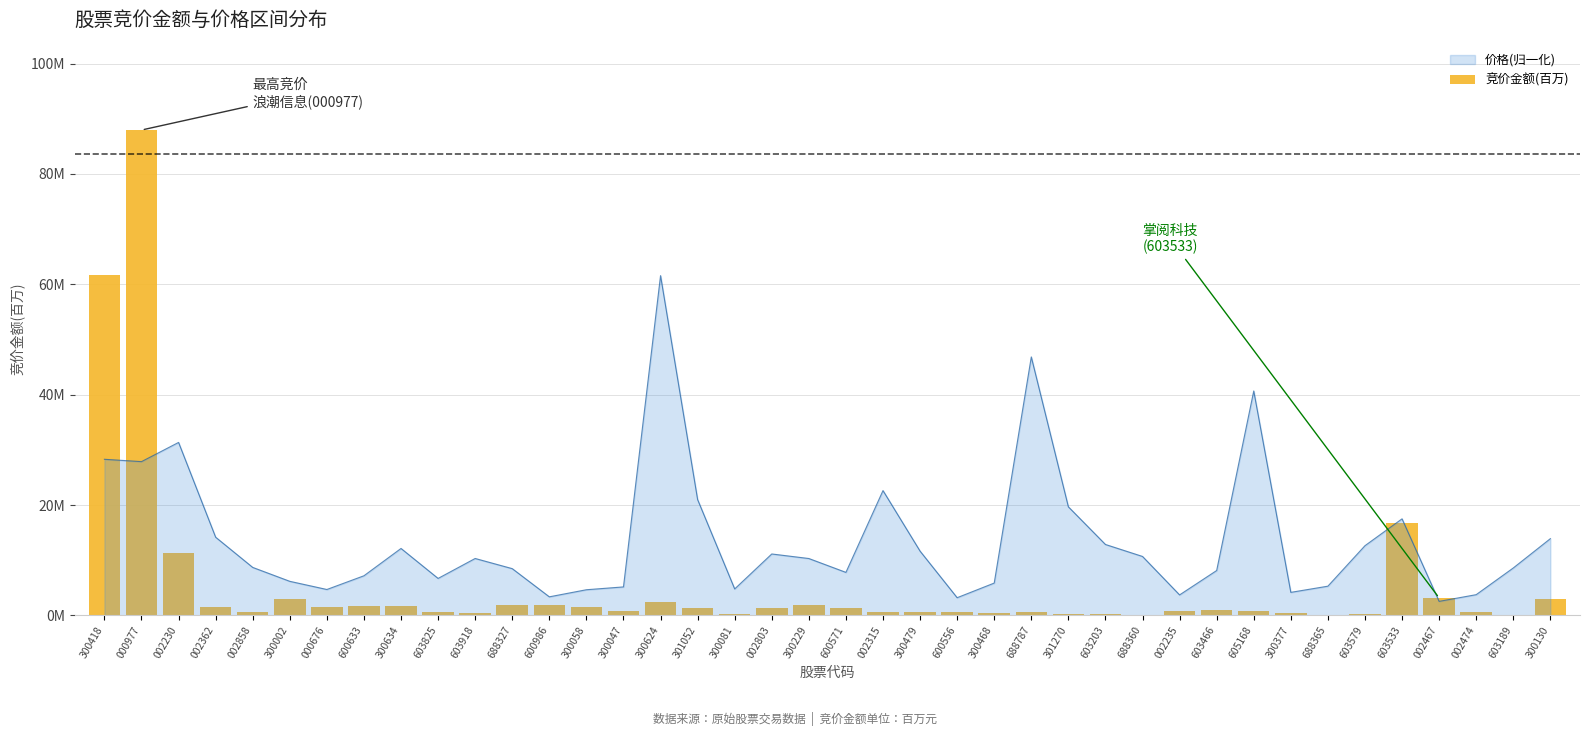

What is the sum of all values?

217.5